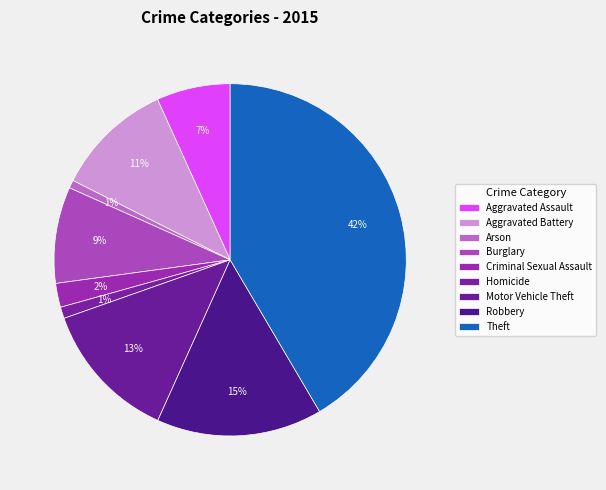

Is the sum of Arson and Robbery greater than half?

No